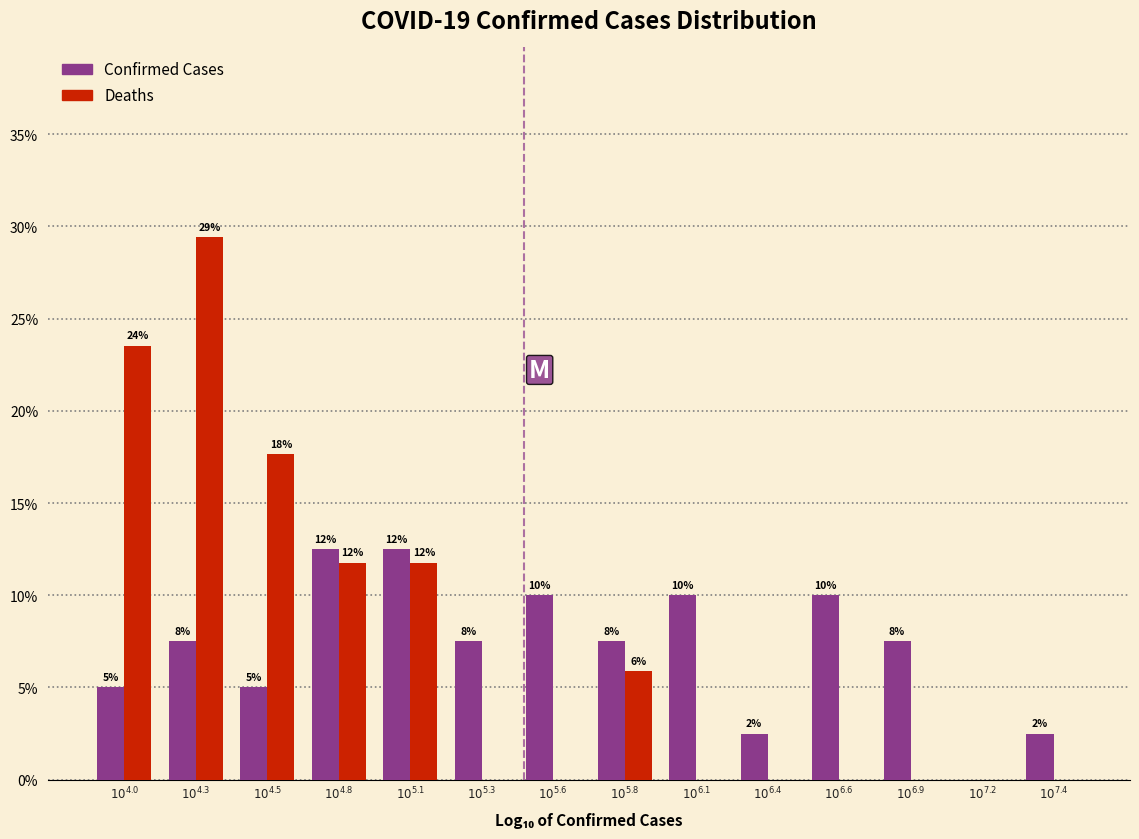

What are all the series names shown in the legend?

Confirmed Cases, Deaths